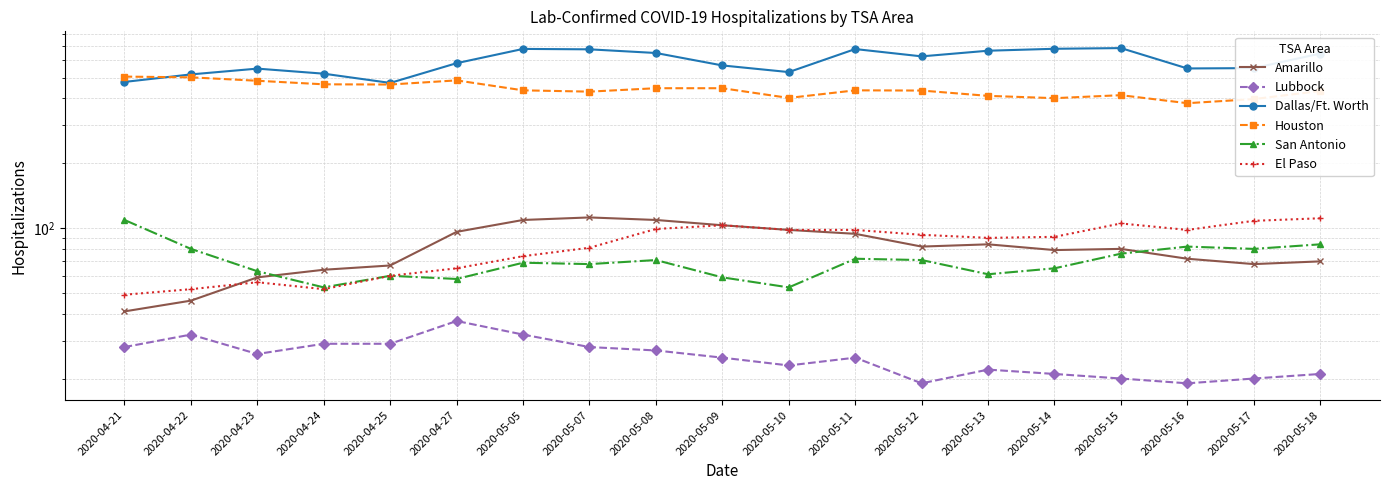

The Amarillo series shows 46 at 2020-04-22. True or false?

True